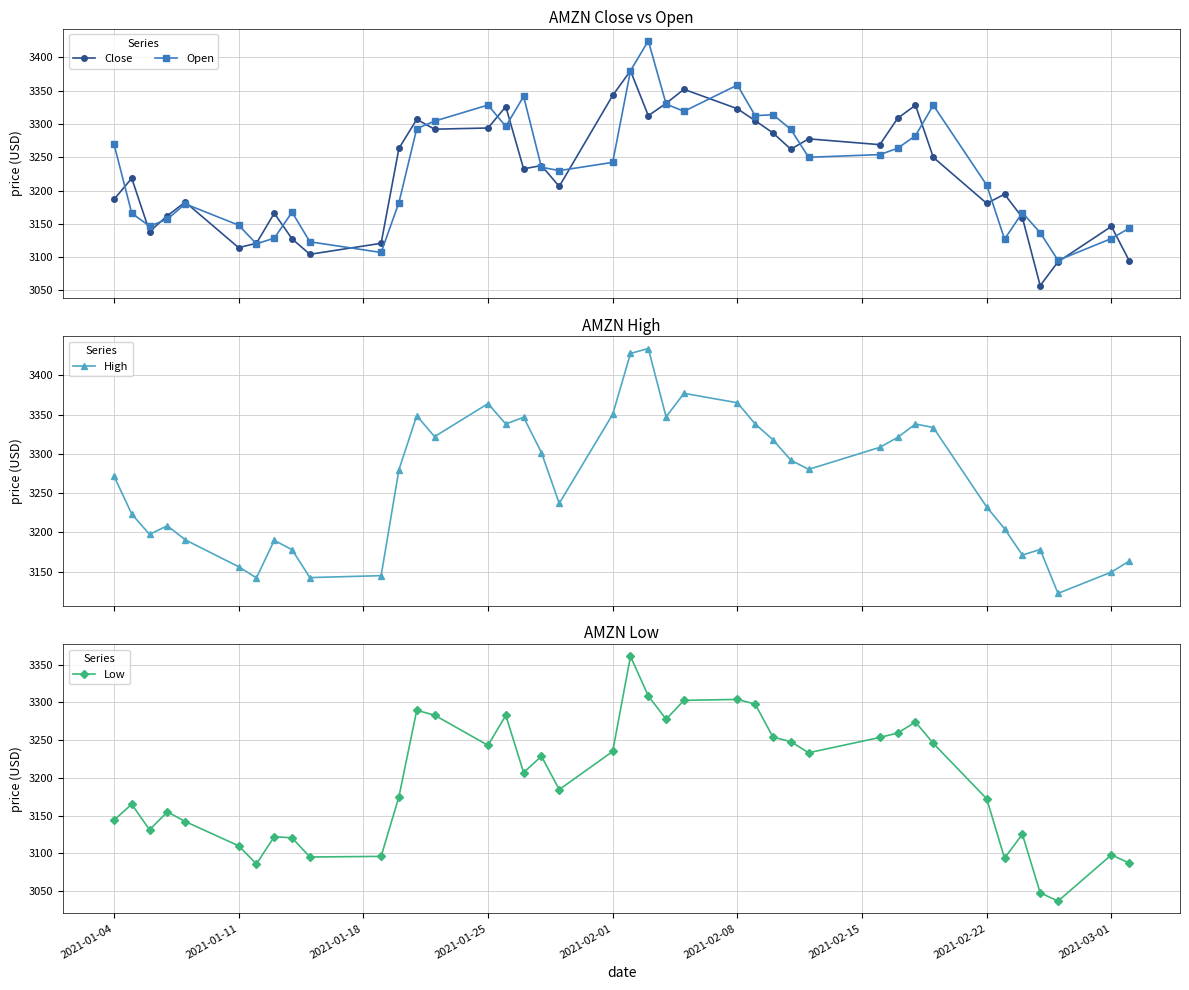

Does the chart display data point markers on the line(s)?

Yes